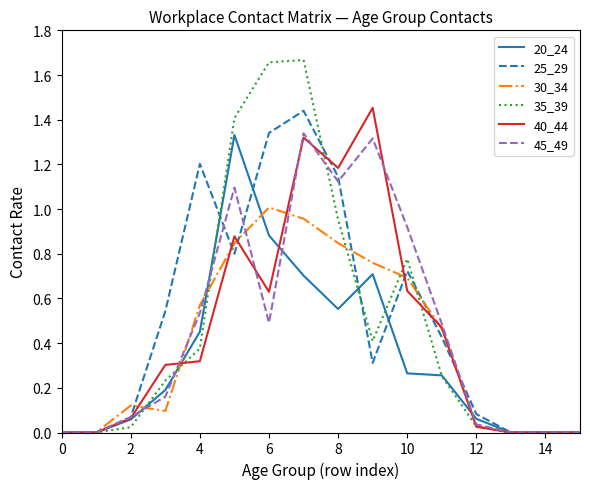

Which series has the widest spread of values?

35_39